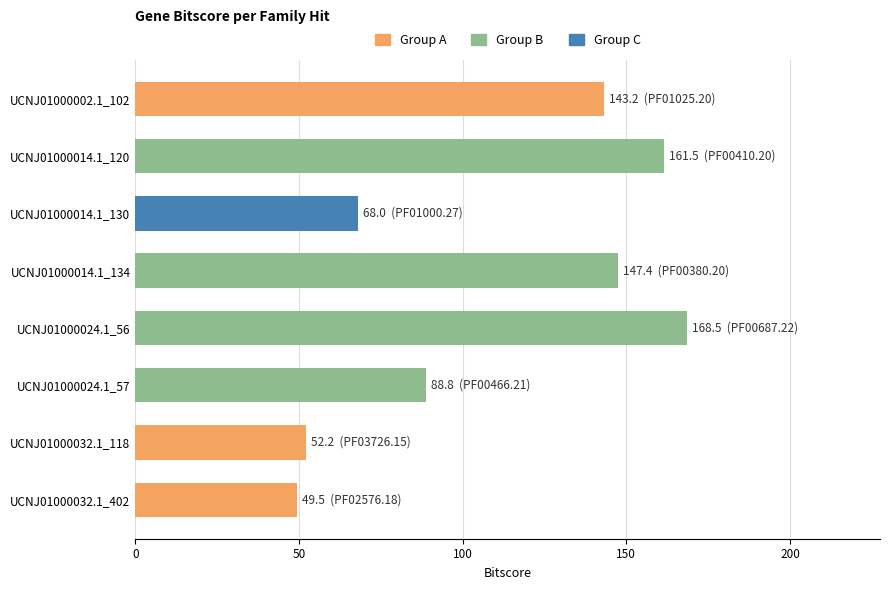

Rank the categories by value from highest to lowest.

UCNJ01000024.1_56, UCNJ01000014.1_120, UCNJ01000014.1_134, UCNJ01000002.1_102, UCNJ01000024.1_57, UCNJ01000014.1_130, UCNJ01000032.1_118, UCNJ01000032.1_402